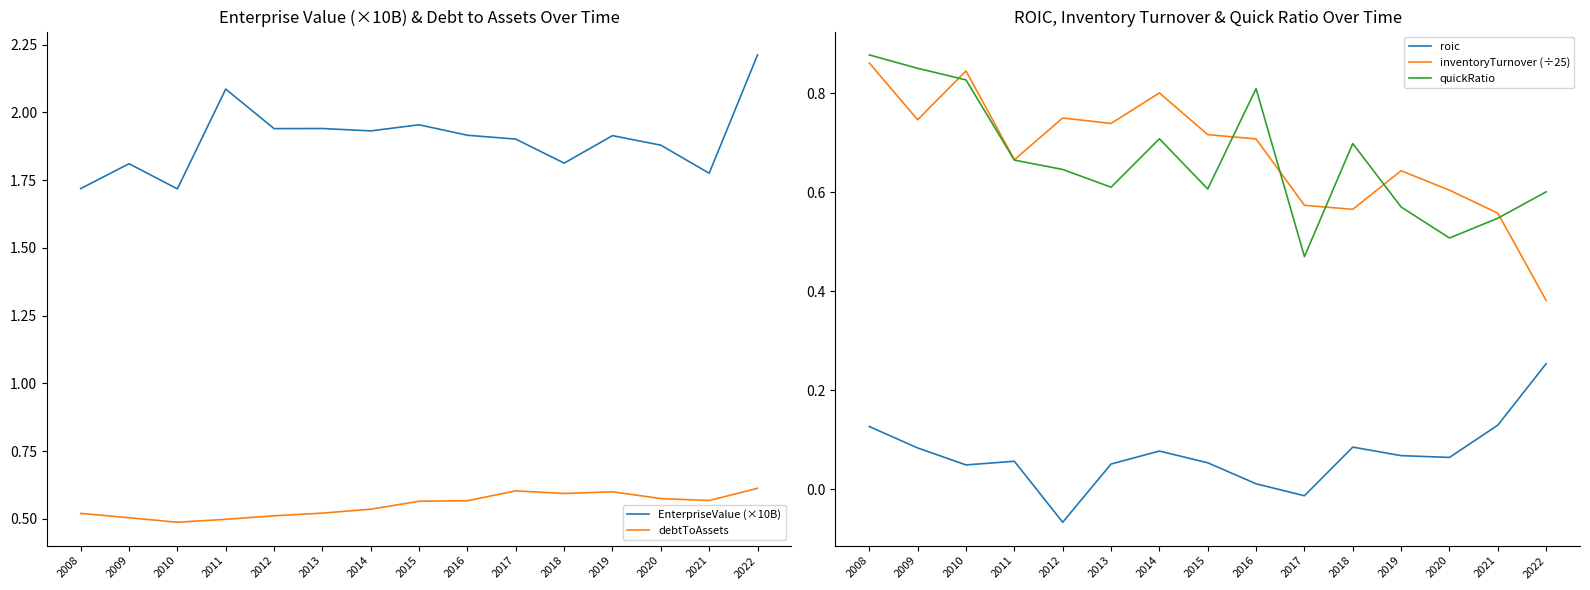

How many distinct data groups are displayed?

5